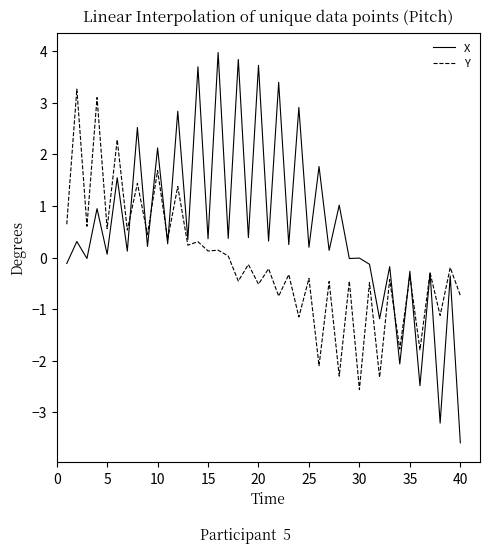

Which series has the widest spread of values?

X